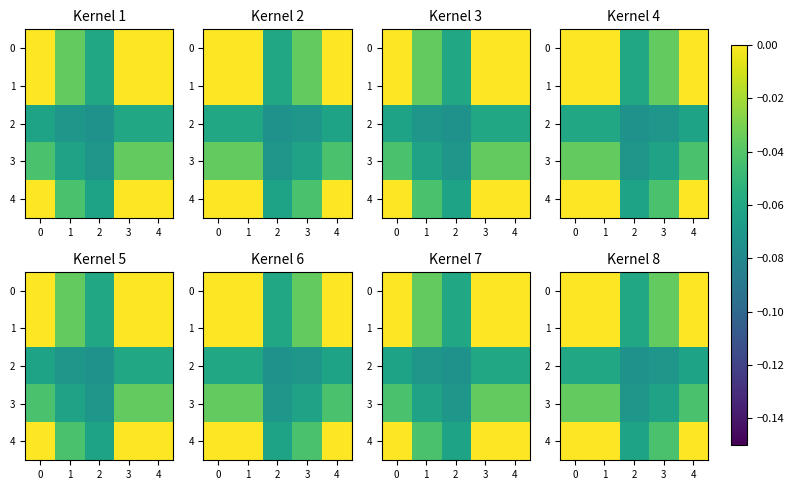

Is the value of 2 at 3 greater than the value of 4 at 4?

No